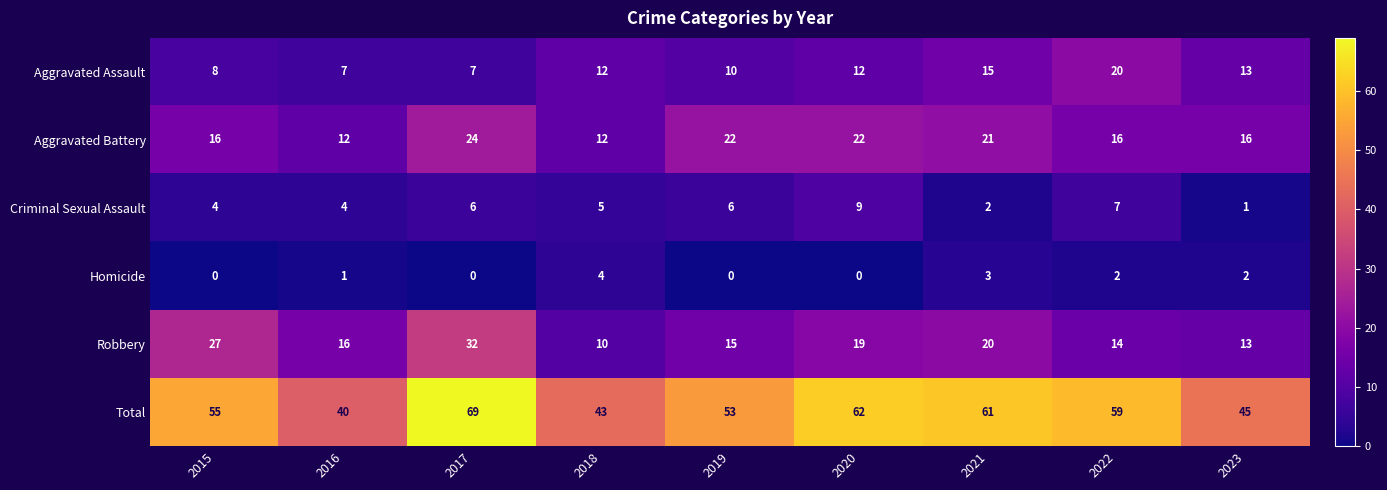

How many values in the Criminal Sexual Assault series are below 5?

4